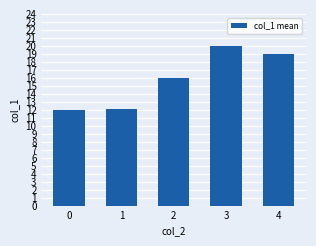

The value at 0 is 6.4. True or false?

False